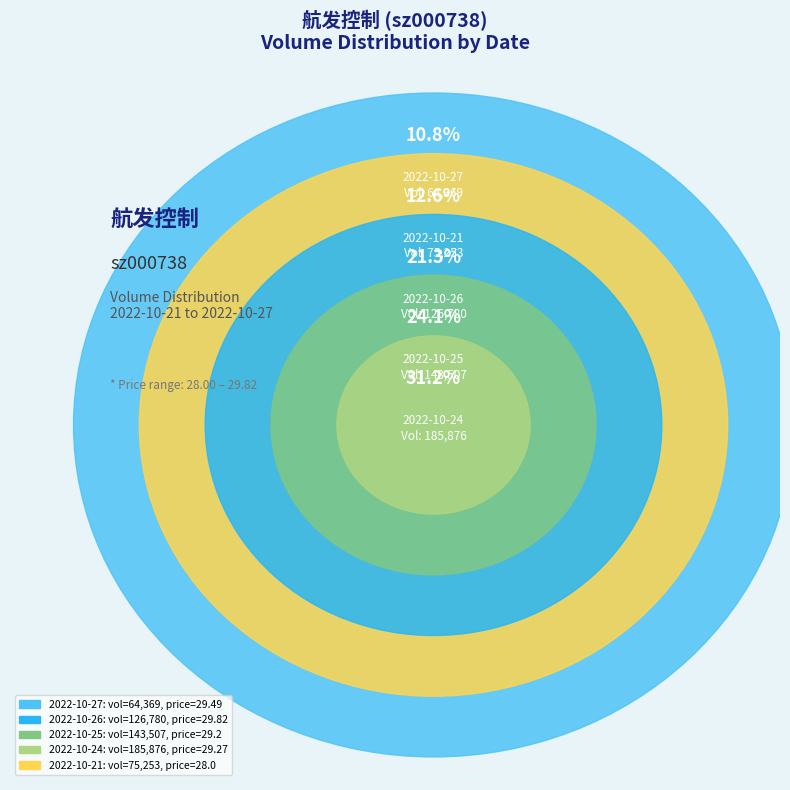

Does 2022-10-25 represent more than half of the total?

No